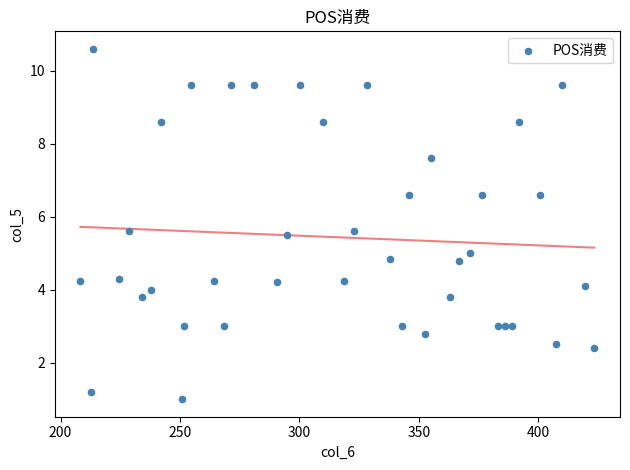

What is the range of Y values (max minus min)?

9.6